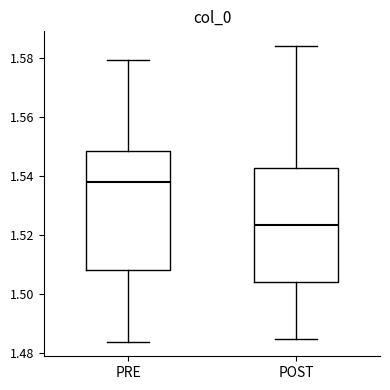

Where does the lower whisker of the box for PRE end on the y-axis? The values are not printed on the chart, so give them approximately, as read against the axis.

1.484